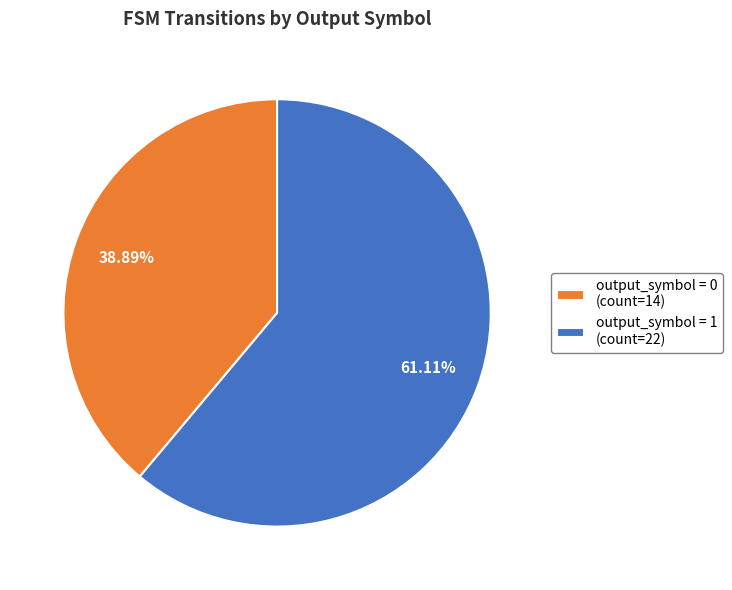

Does any single category account for the majority?

Yes